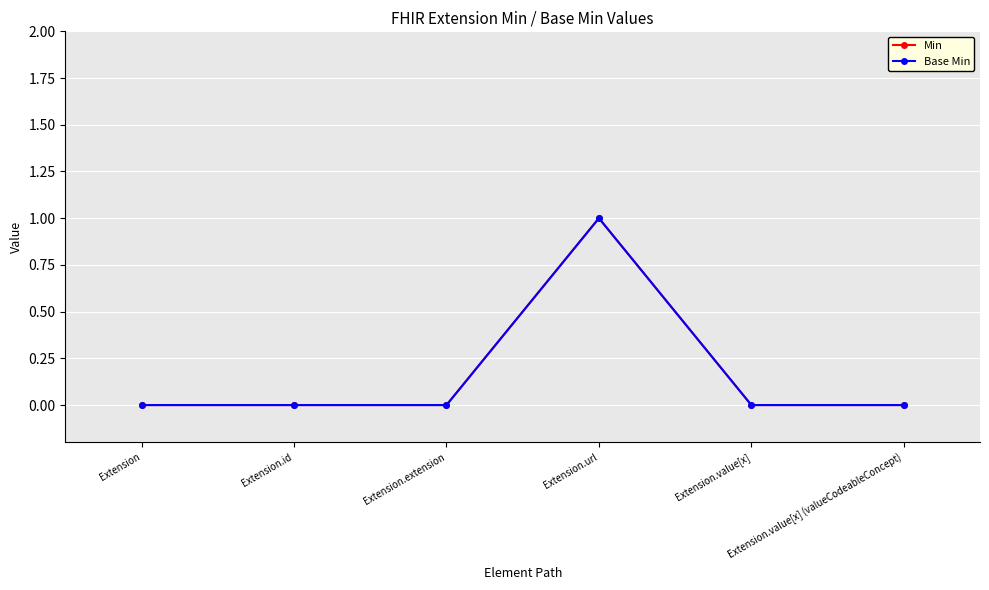

Which category has the highest value across all series?

Extension.url